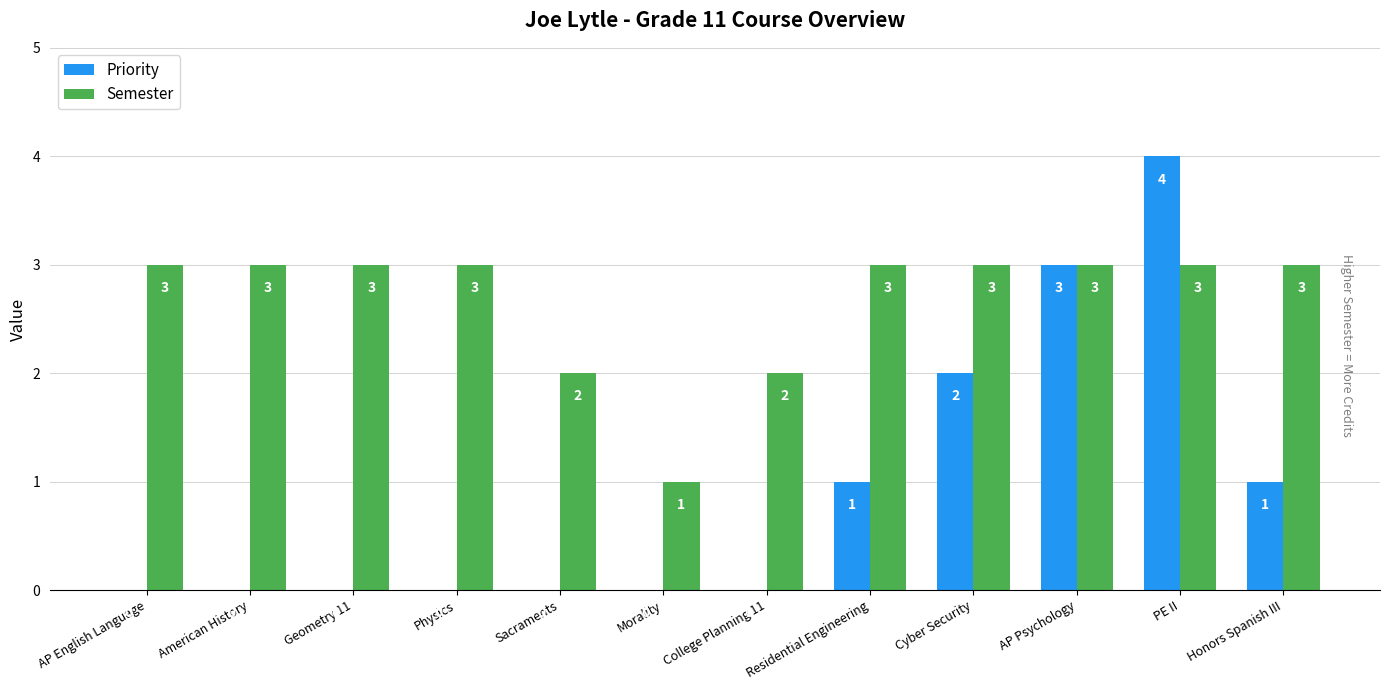

Reading left to right, what are all the values shown in this chart?

Priority: AP English Language=0	American History=0	Geometry 11=0	Physics=0	Sacraments=0	Morality=0	College Planning 11=0	Residential Engineering=1	Cyber Security=2	AP Psychology=3	PE II=4	Honors Spanish III=1
Semester: AP English Language=3	American History=3	Geometry 11=3	Physics=3	Sacraments=2	Morality=1	College Planning 11=2	Residential Engineering=3	Cyber Security=3	AP Psychology=3	PE II=3	Honors Spanish III=3